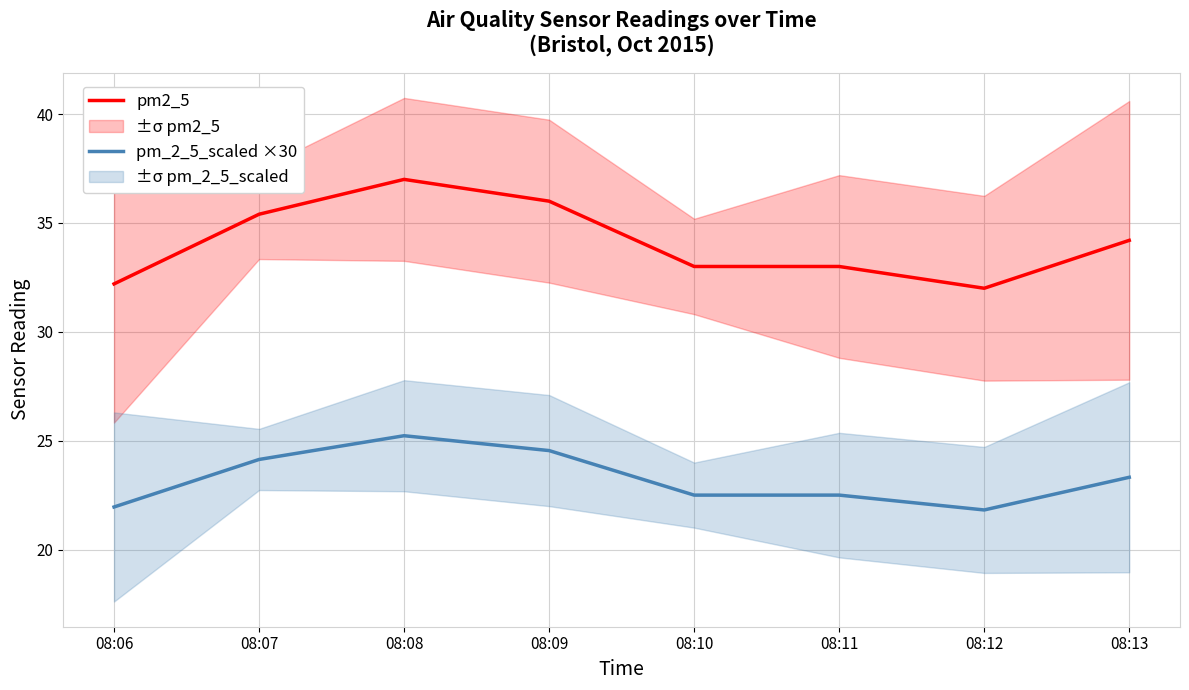

Is it true that pm_2_5_scaled ×30 equals 33.6 at 08:10?

False